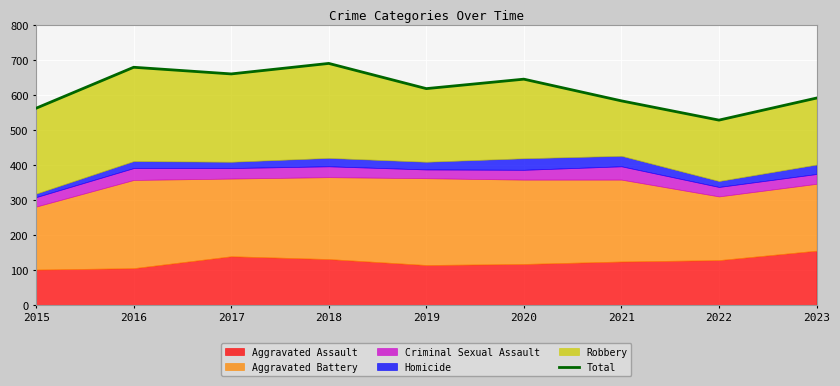

What is the change in value from 2015 to 2018?

+128